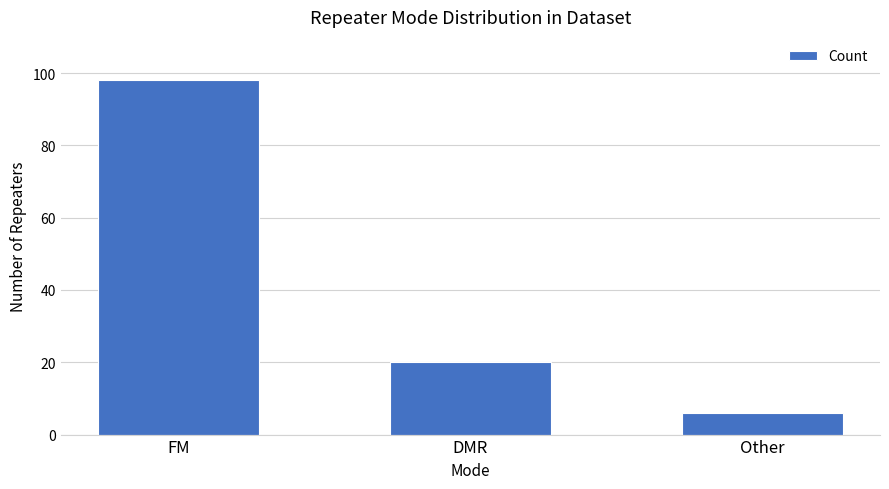

True or false: the data shows 6 at DMR.

False